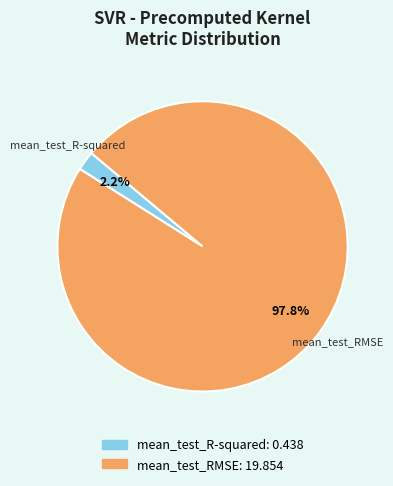

The mean_test_RMSE slice represents 89% of the pie. True or false?

False